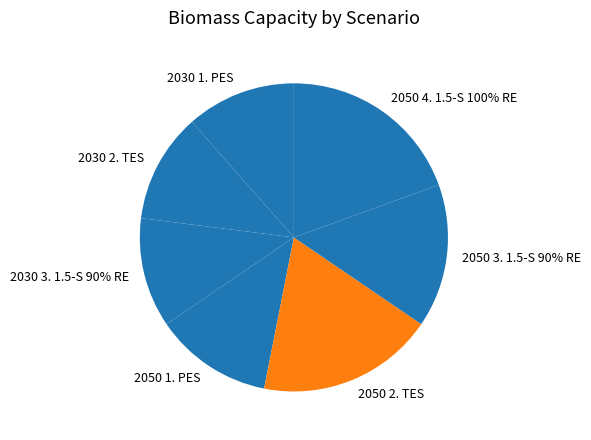

Is there any slice that represents more than half of the pie?

No